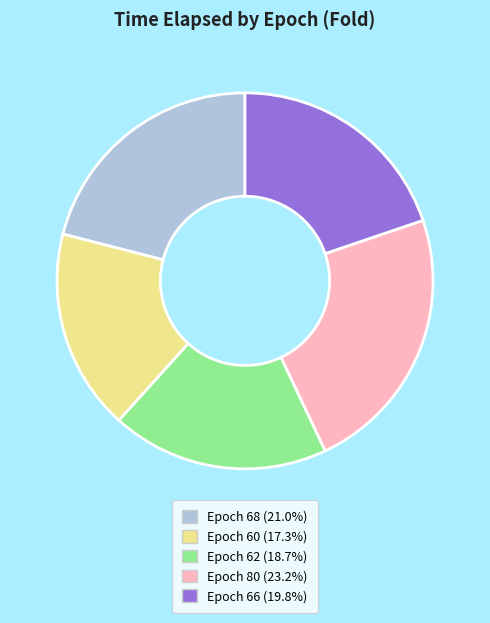

Which slice is the smallest?

Epoch 60